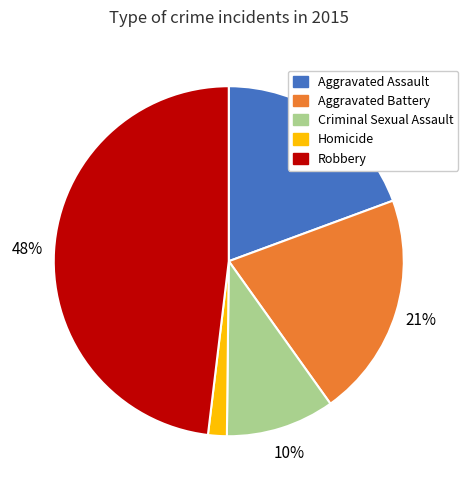

To the nearest percent, what percentage of the pie is Aggravated Assault?

19%